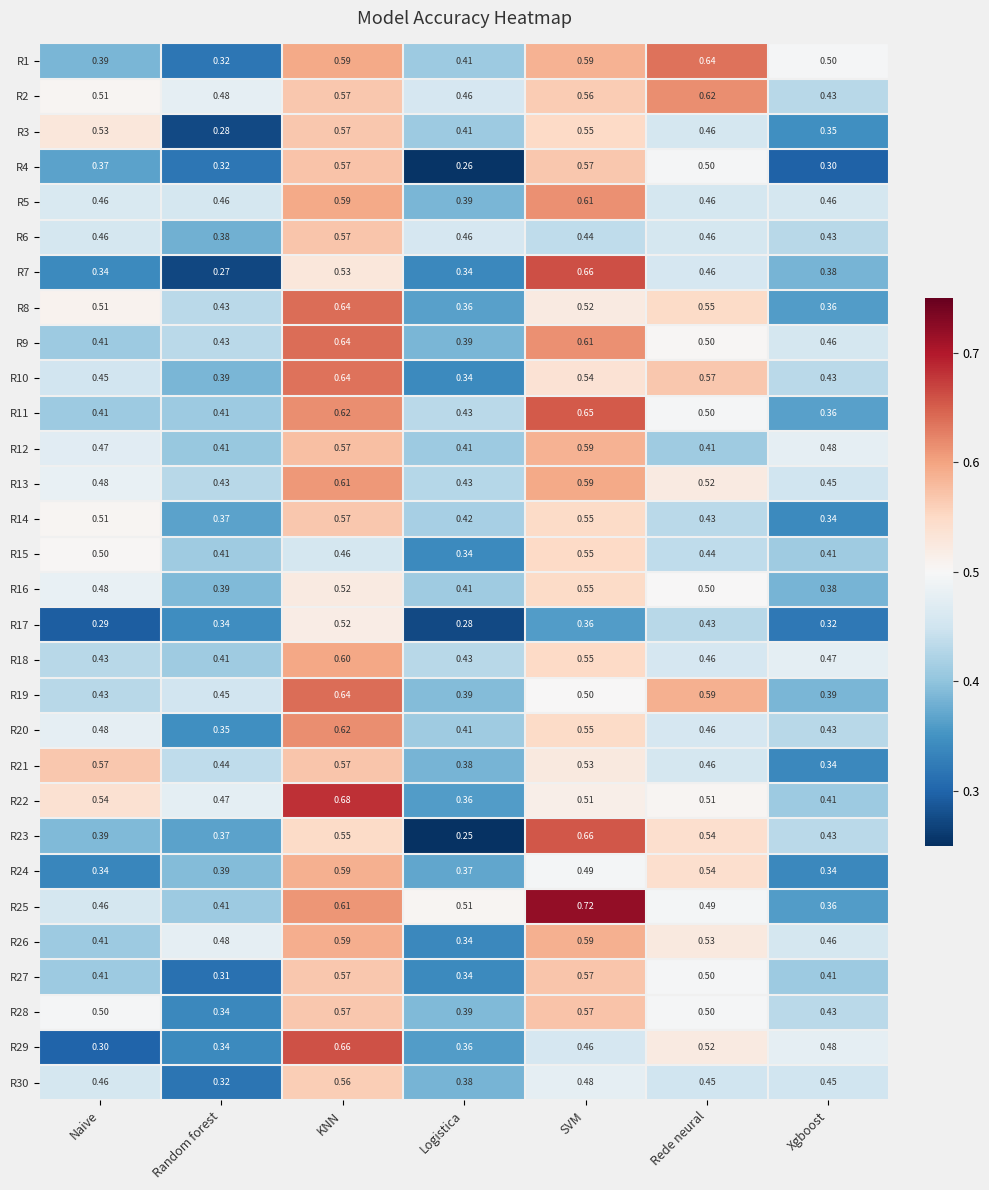

Which label corresponds to the largest value in the chart?

SVM